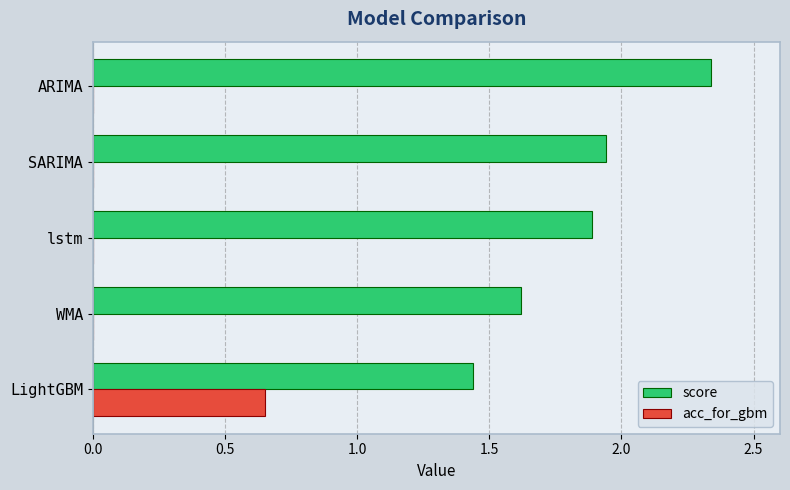

Which series changed the most between SARIMA and ARIMA?

score